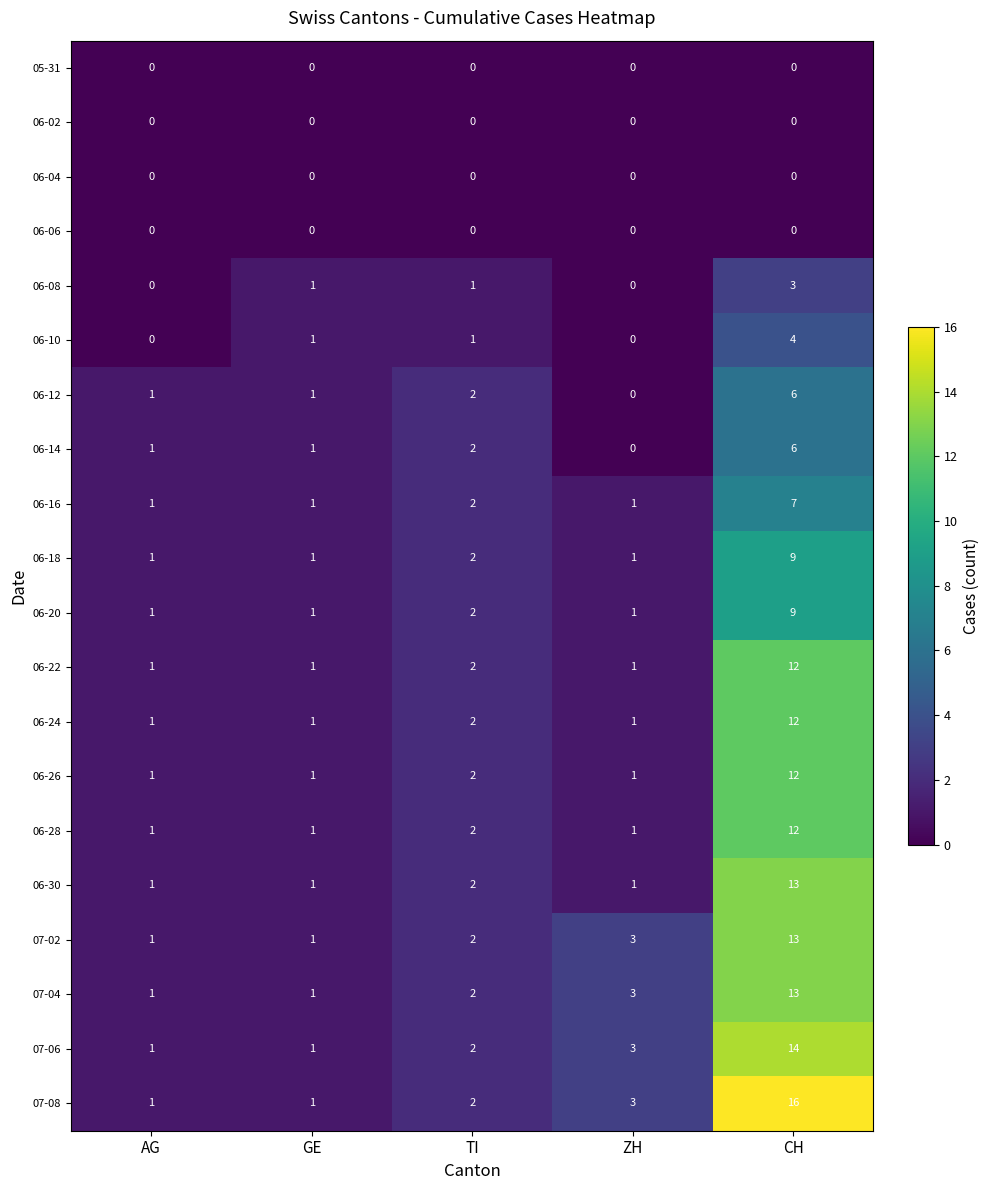

What is the difference between the 06-20 values at GE and CH?

8